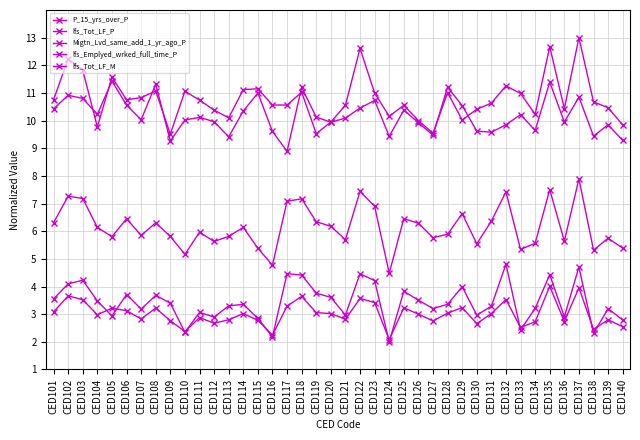

Is this an area chart (filled region under the line)?

No